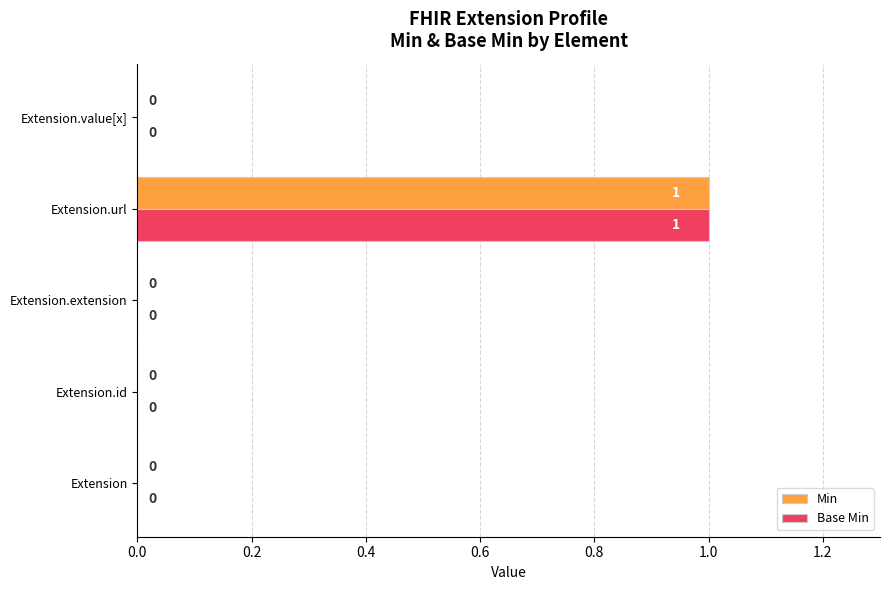

How many Base Min values are between 0 and 1?

5